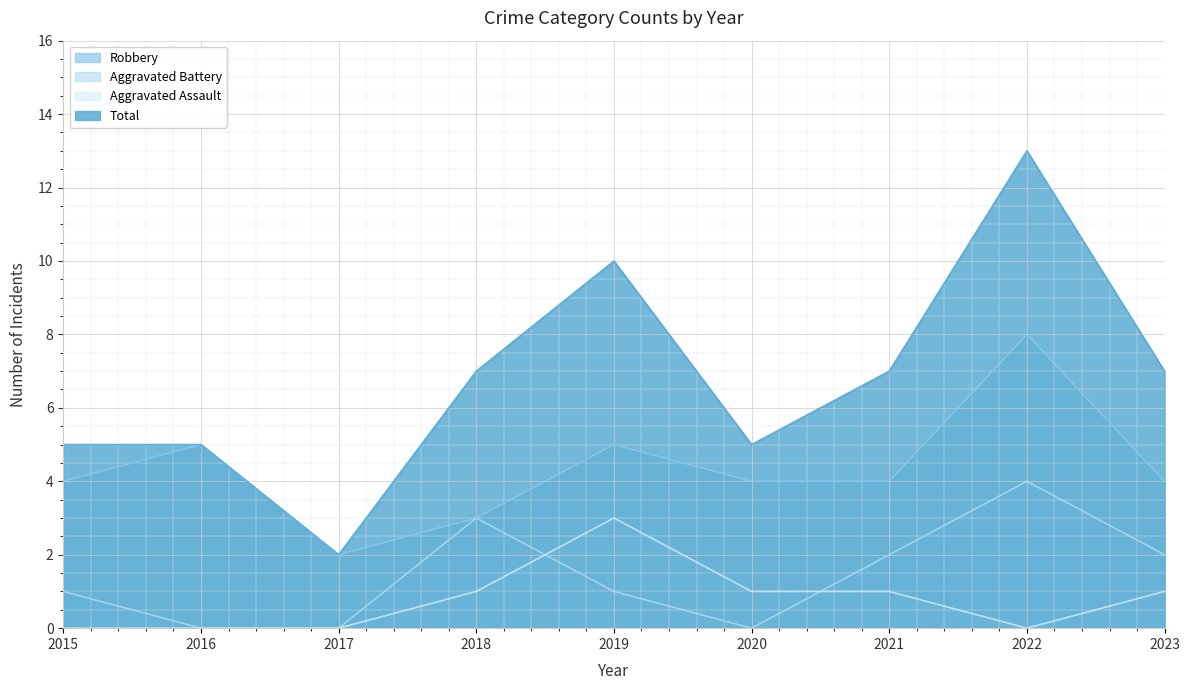

What is the approximate value of Robbery at 2018?

3